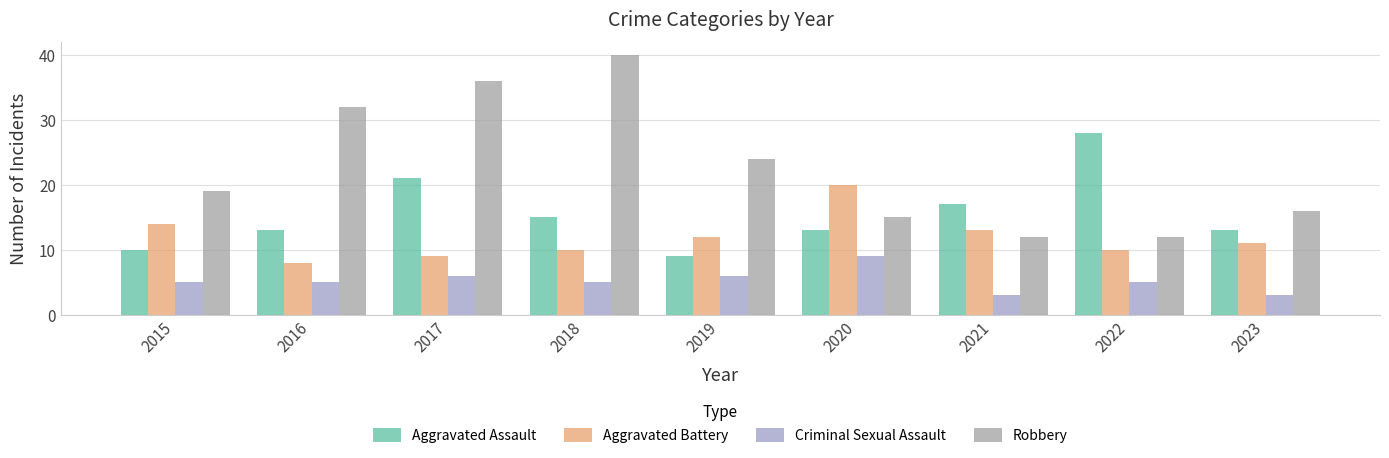

How many data points does each series have?

9